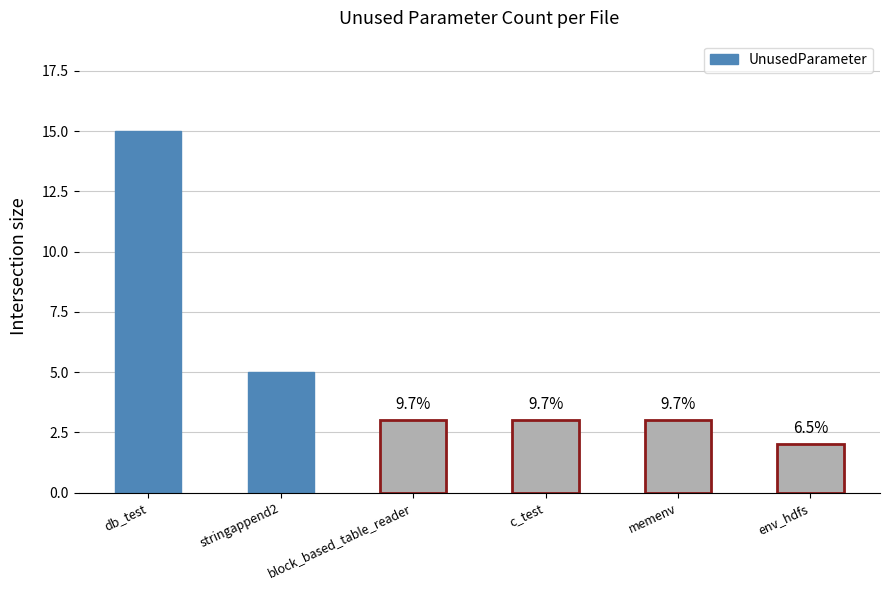

At which label is the value closest to 8?

stringappend2